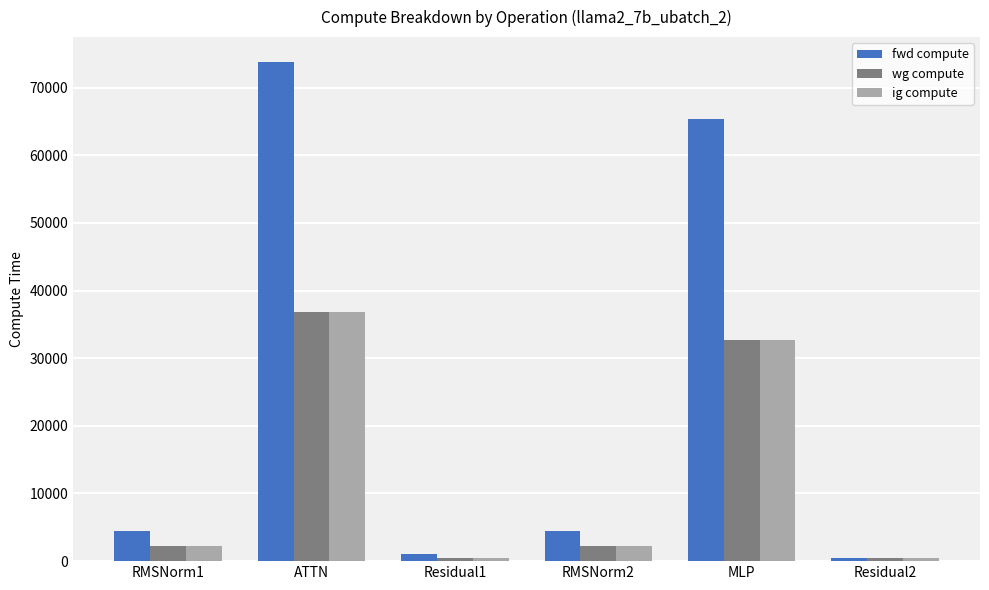

How many bars are there in total?

18